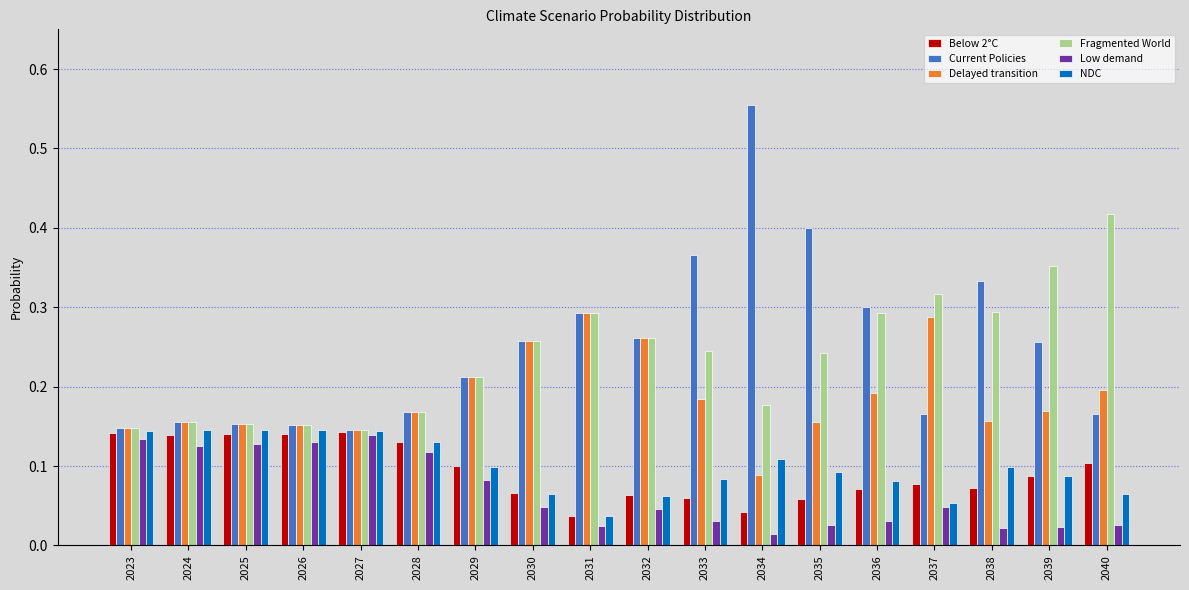

The value of Below 2°C at 2039 is 0.1. True or false?

True